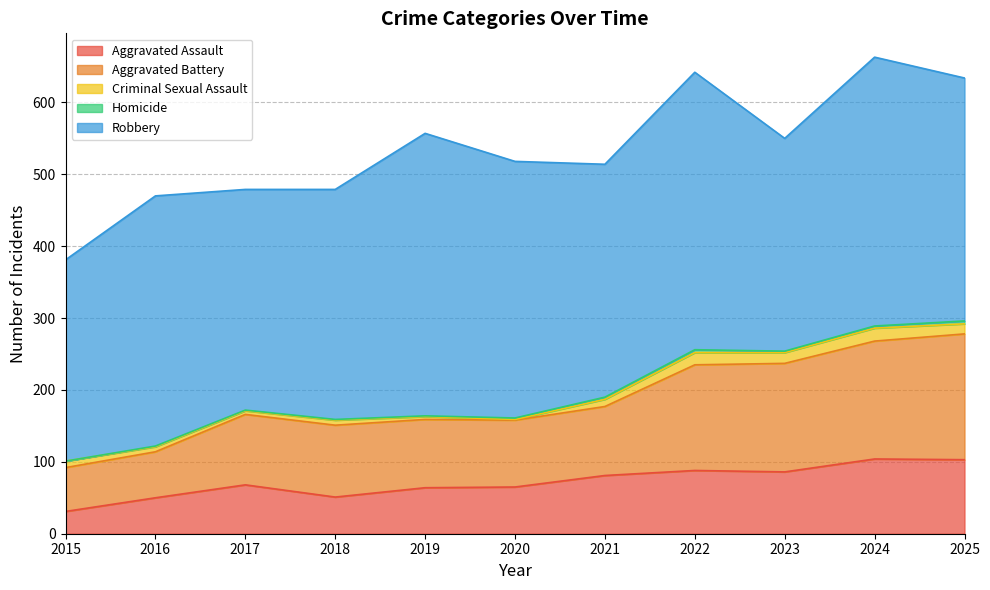

Which label corresponds to the largest value in the chart?

2019